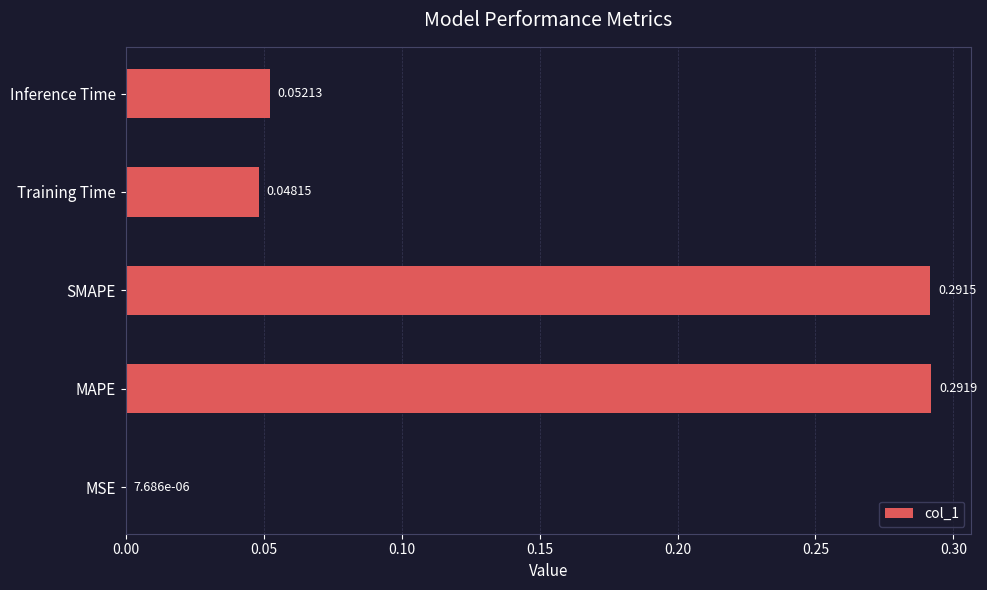

What is the sum of all values?

0.7